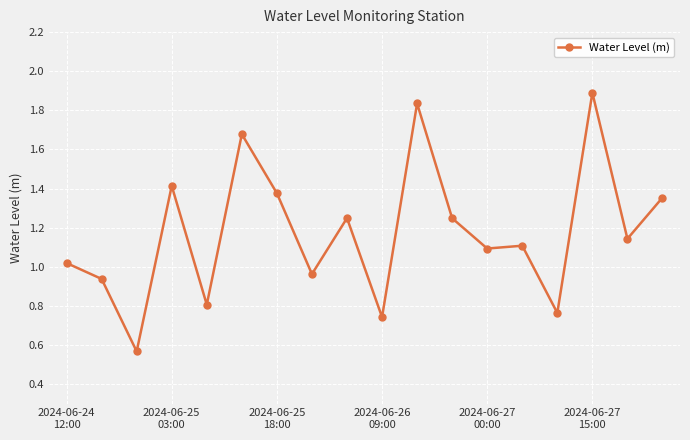

What is the difference between the maximum and minimum values?

1.3